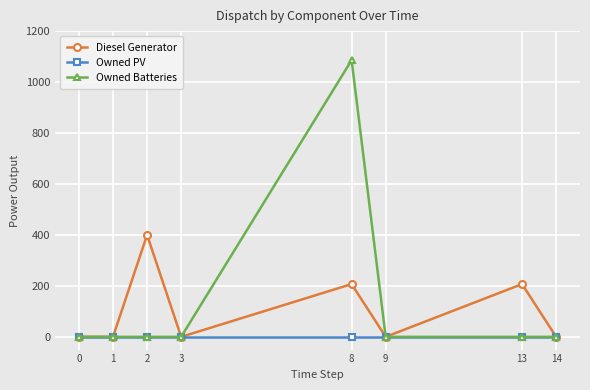

Between 2 and 9, which series saw the biggest shift?

Diesel Generator